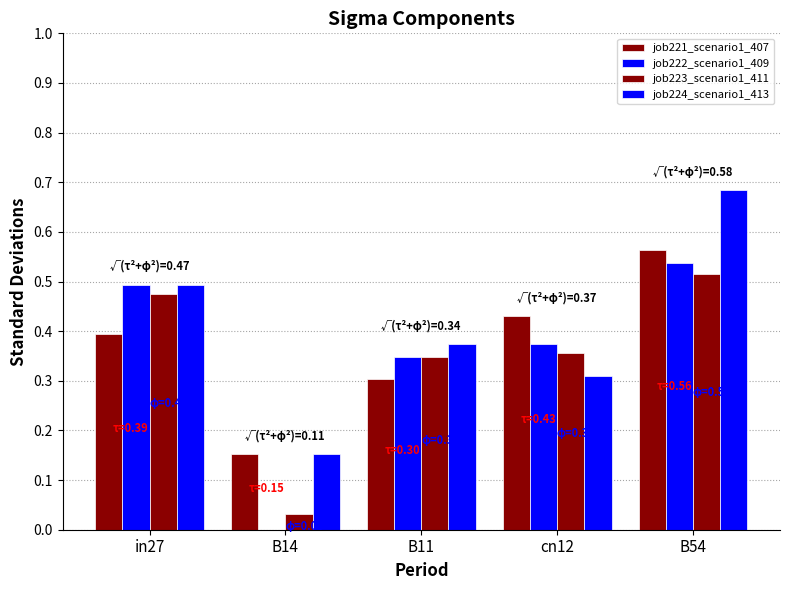

How many values in the job222_scenario1_409 series exceed 0?

4